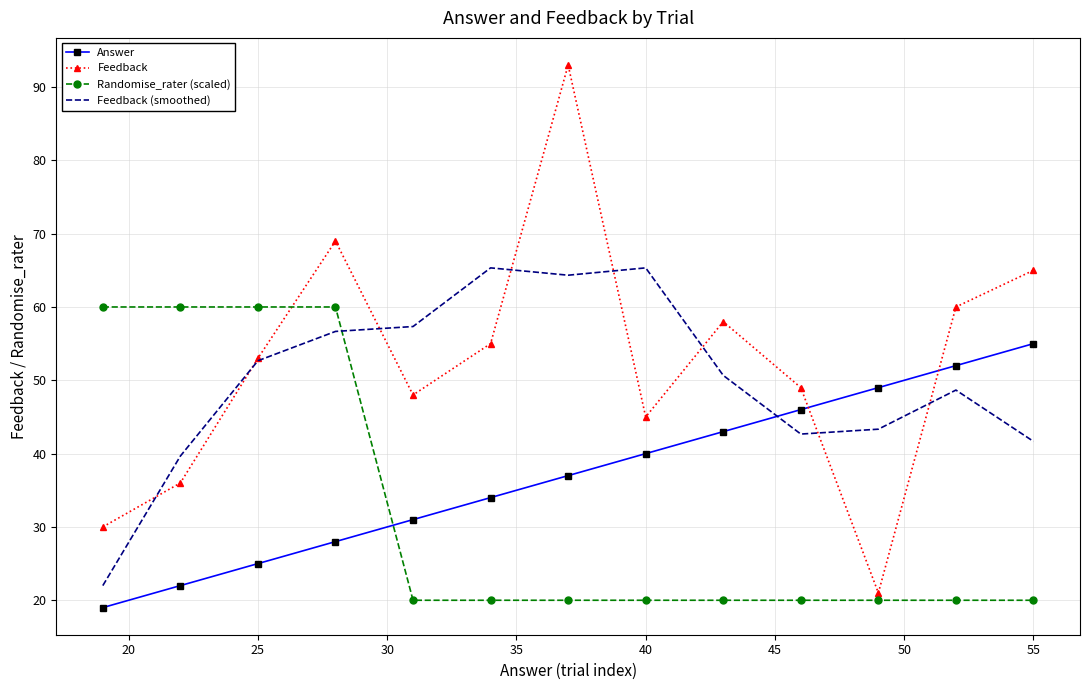

True or false: Answer and Randomise_rater (scaled) intersect in this chart.

True